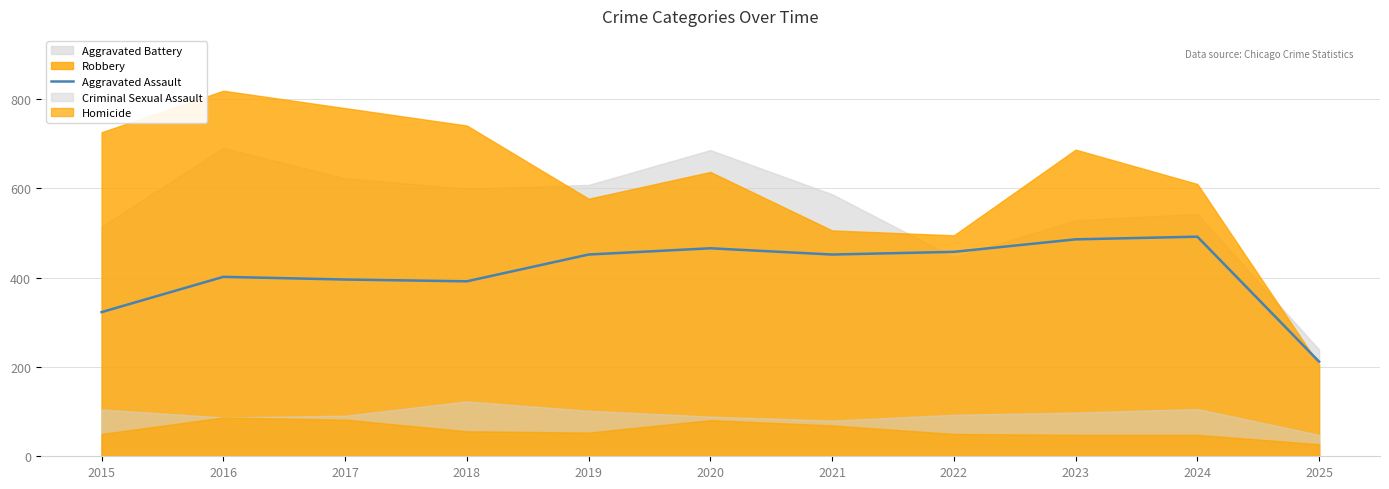

Reading right to left, extract all data points from this chart.

2025=212	2024=492	2023=486	2022=458	2021=452	2020=466	2019=452	2018=392	2017=396	2016=402	2015=323